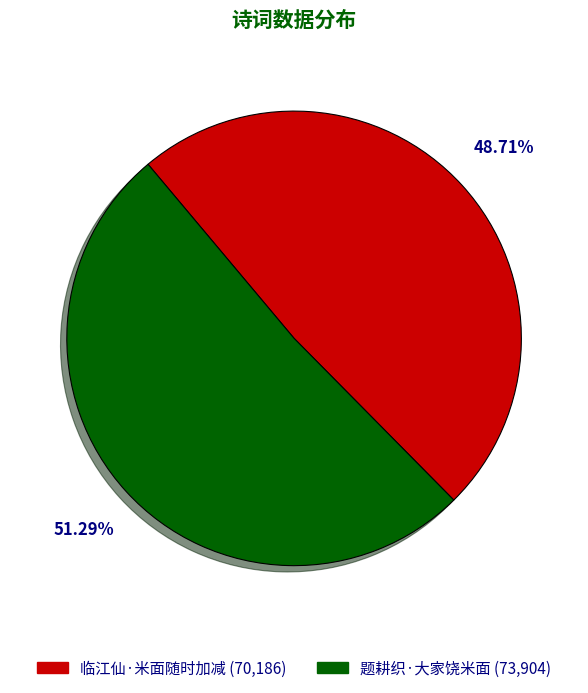

True or false: 题耕织·大家饶米面 accounts for 65% of the total.

False